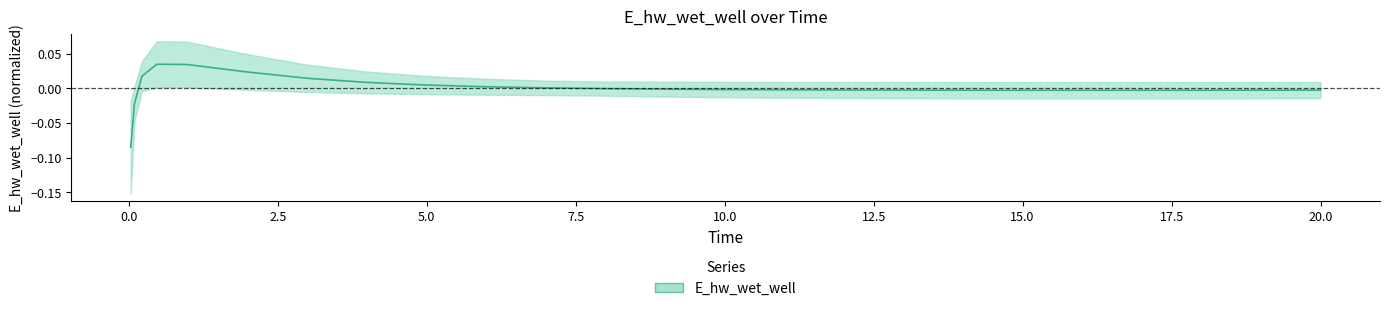

How many values are below 0?

17